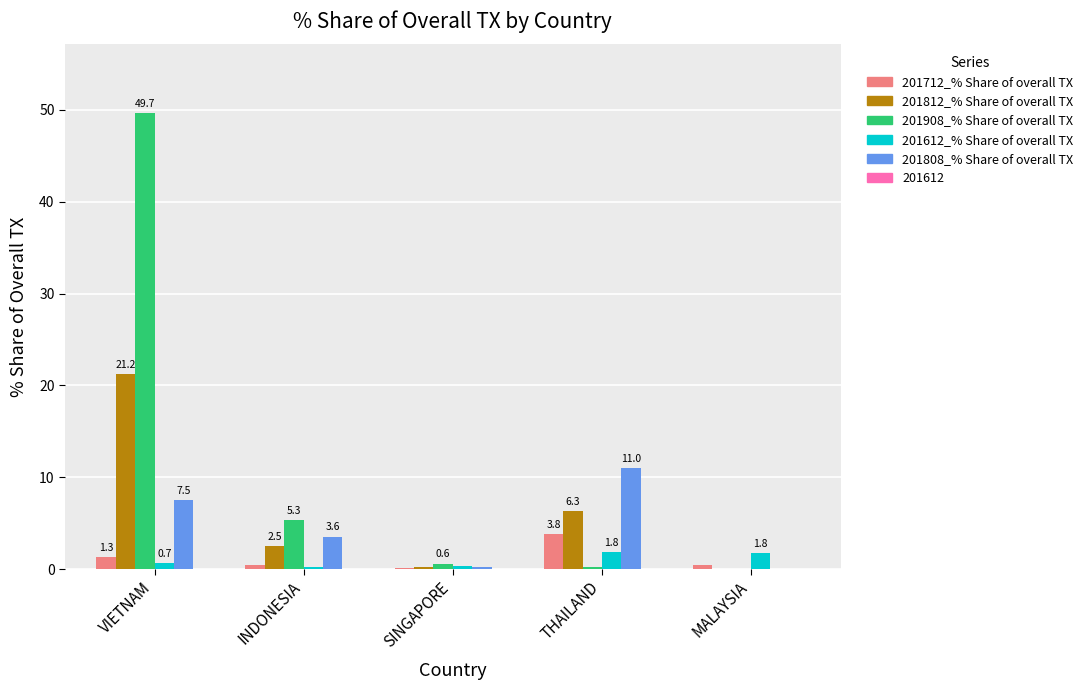

The value of 201812_% Share of overall TX at SINGAPORE is 0.2. True or false?

True